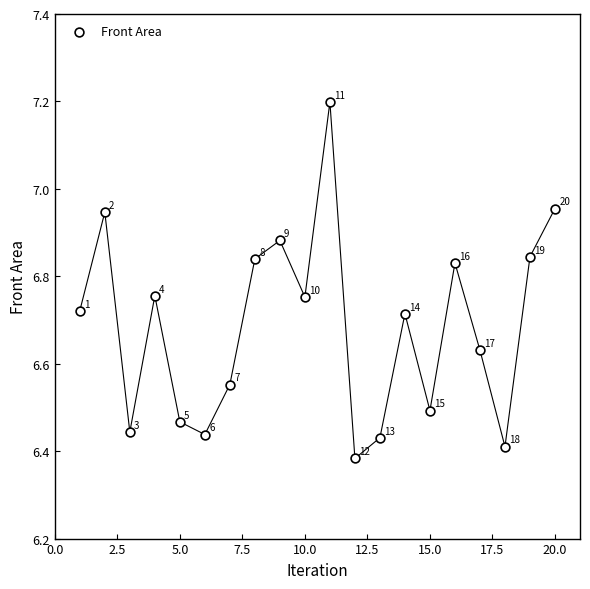

What is the range of X values (max minus min)?

19.0